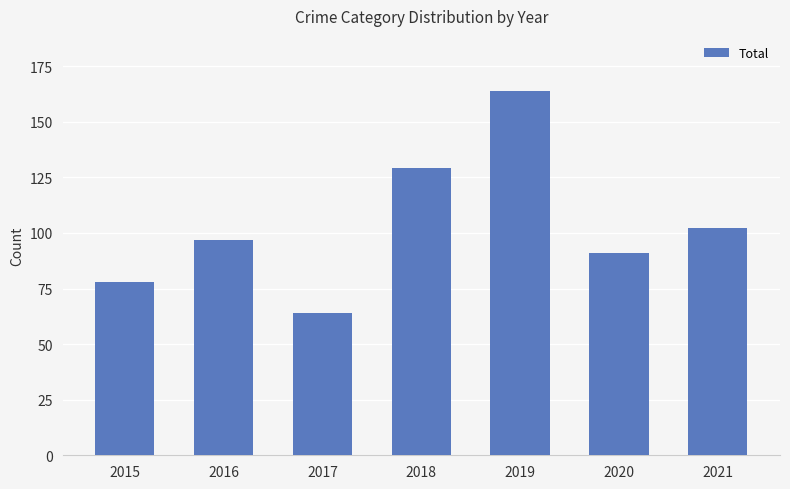

What is the difference between the second highest and minimum values?

65